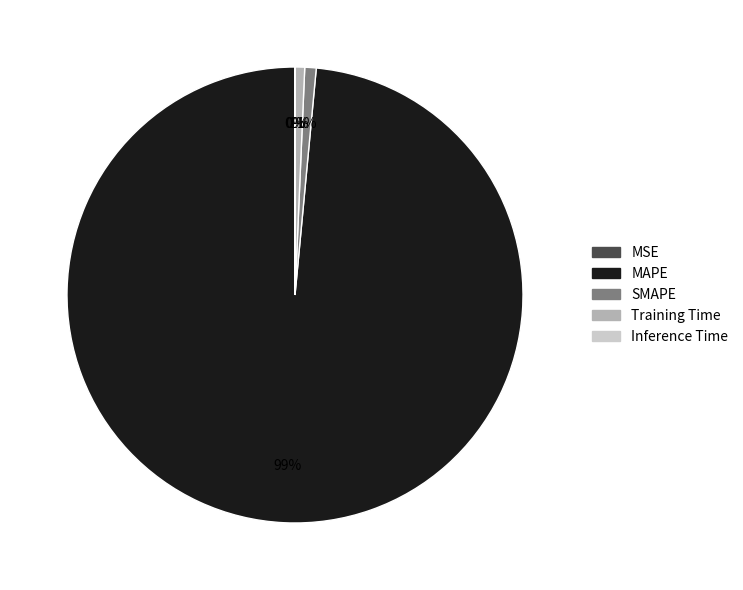

True or false: MAPE accounts for 99% of the total.

True